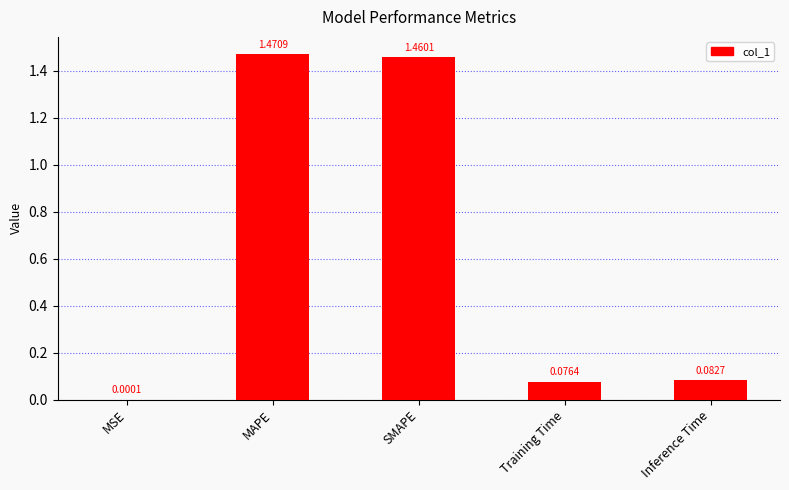

Which category has the highest value across all series?

MAPE